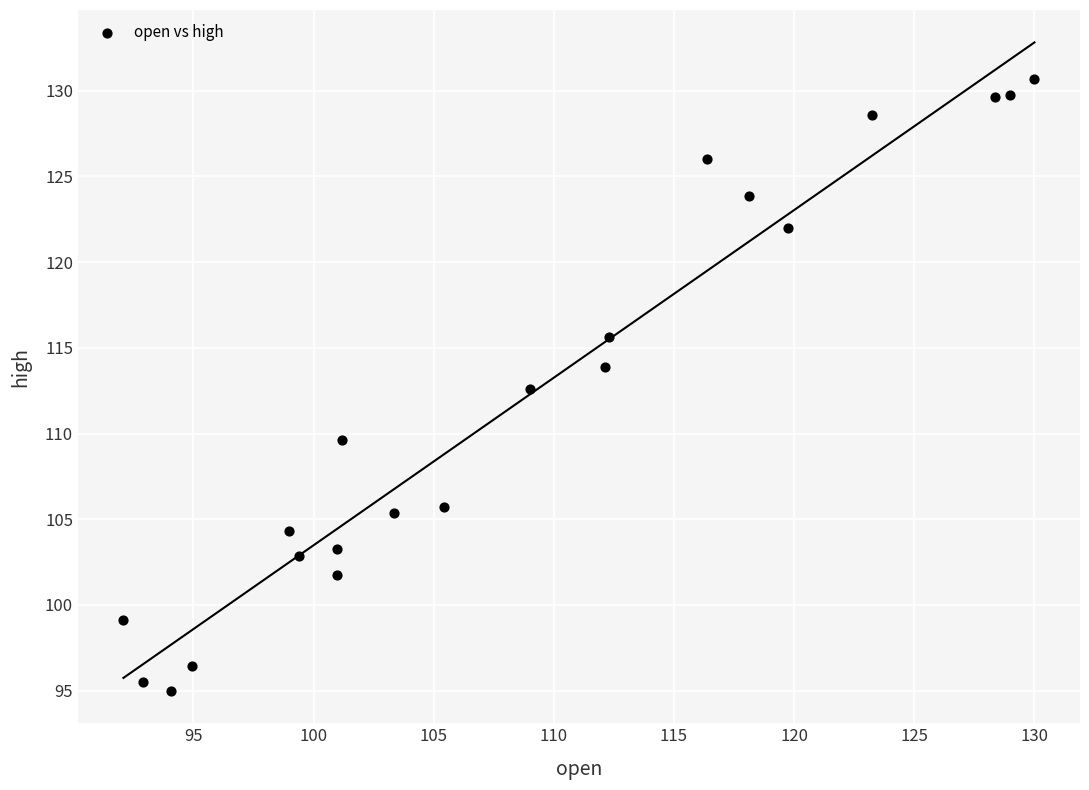

What is the range of X values (max minus min)?

37.9